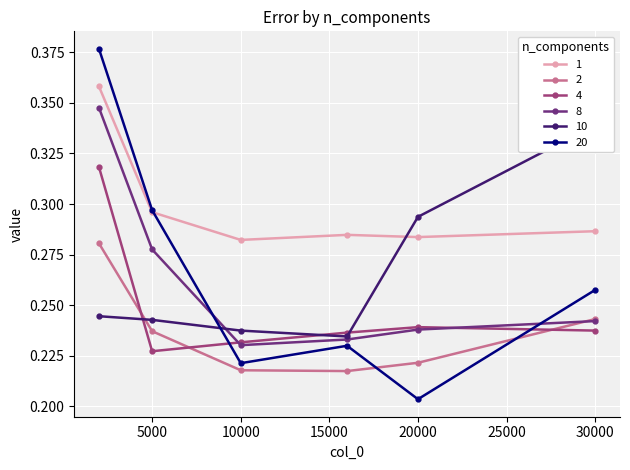

How many 2 values are between 0 and 1?

6